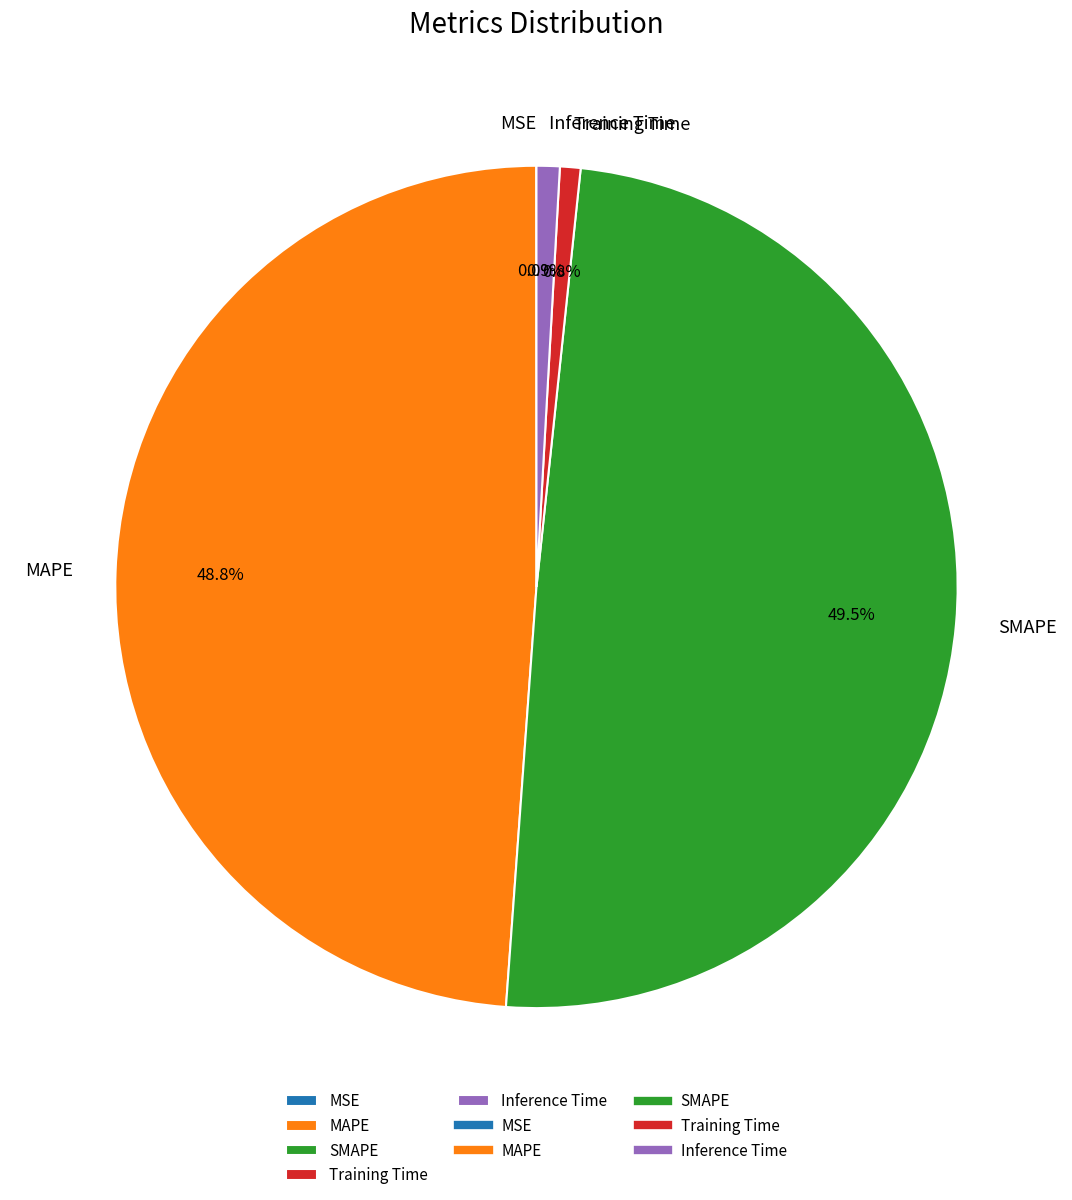

How much of the chart is everything except MAPE?

51.2%